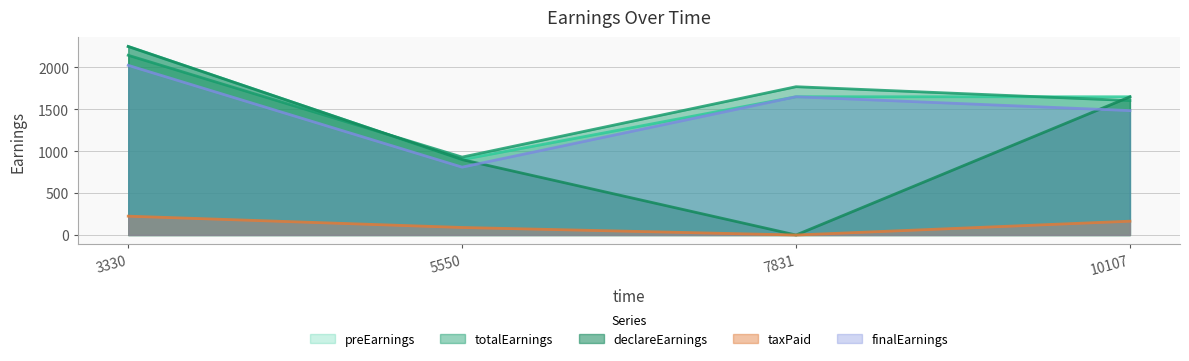

True or false: taxPaid and finalEarnings intersect in this chart.

False